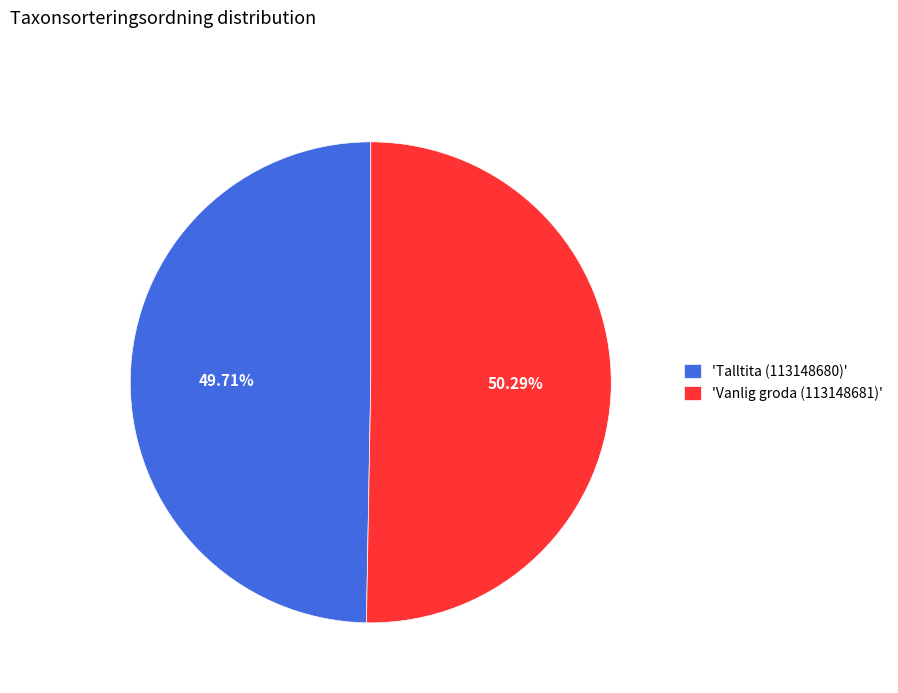

Is the sum of 'Talltita (113148680)' and 'Vanlig groda (113148681)' greater than half?

Yes